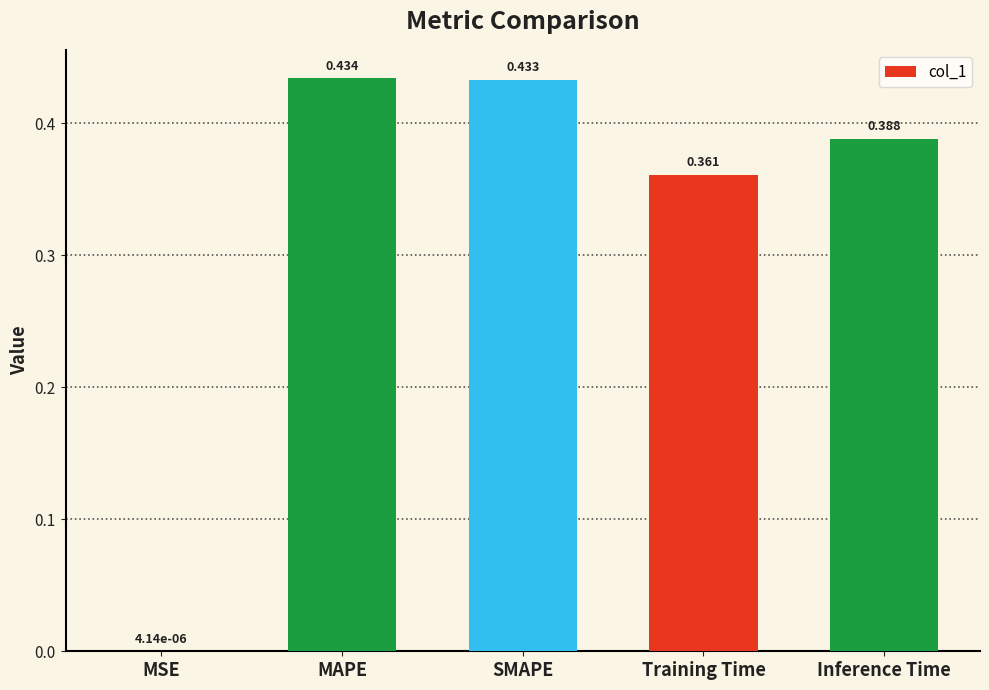

Which category has the highest value across all series?

MAPE